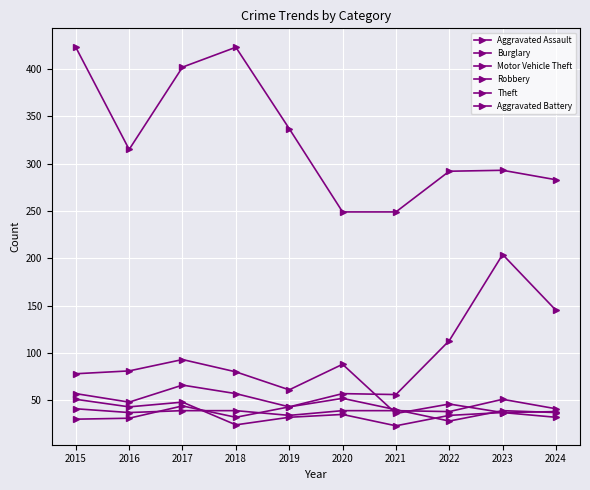

List the labels in order of Theft value, smallest first.

2020, 2021, 2024, 2022, 2023, 2016, 2019, 2017, 2015, 2018